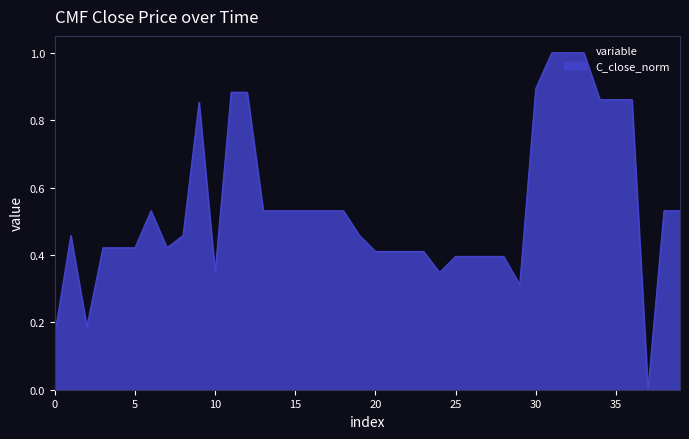

What is the difference between the maximum and minimum values?

1.0